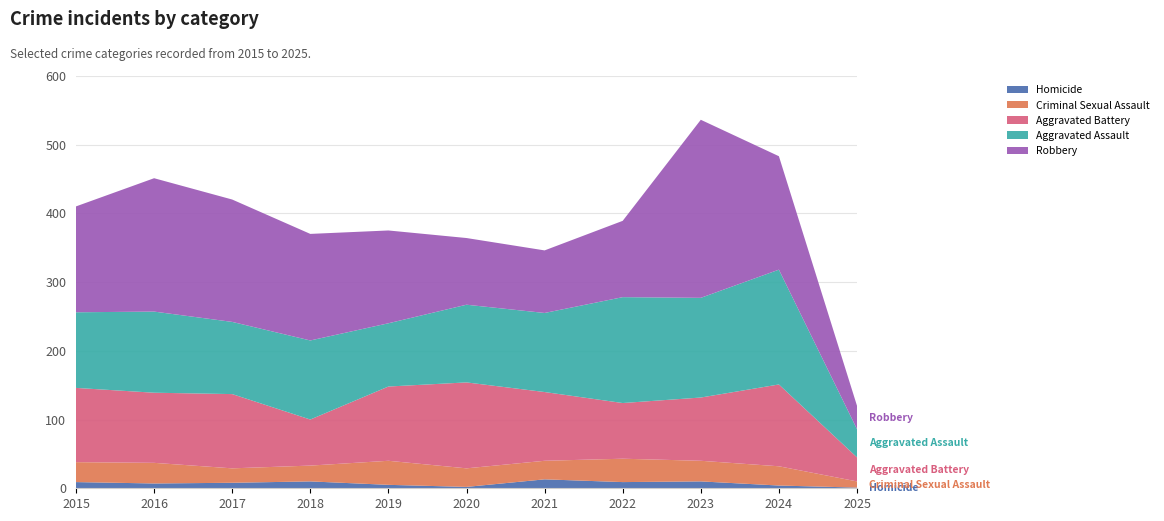

Reading left to right, list all the values displayed in this chart.

Homicide: 9	7	8	10	5	2	13	9	10	4	1
Criminal Sexual Assault: 29	30	21	23	35	27	27	34	30	28	9
Aggravated Battery: 108	102	108	67	108	125	100	81	92	119	35
Aggravated Assault: 110	118	105	115	92	113	115	154	145	167	41
Robbery: 154	194	178	155	135	97	91	111	259	165	34